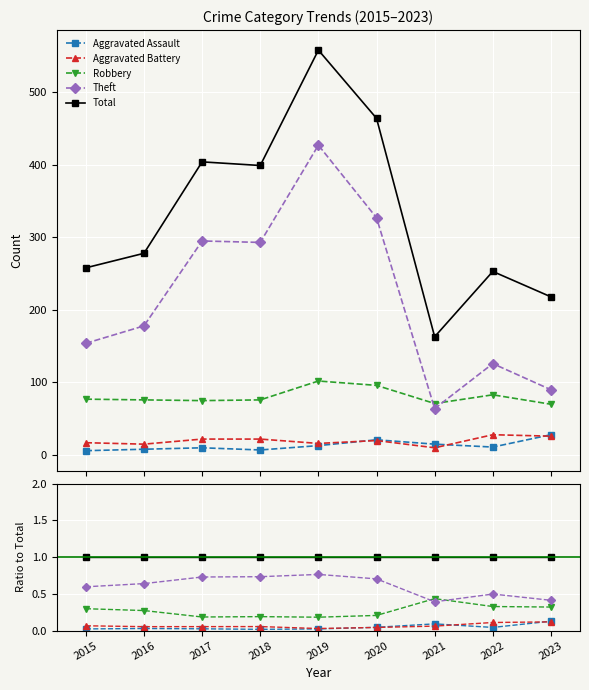

Does the chart display data point markers on the line(s)?

Yes